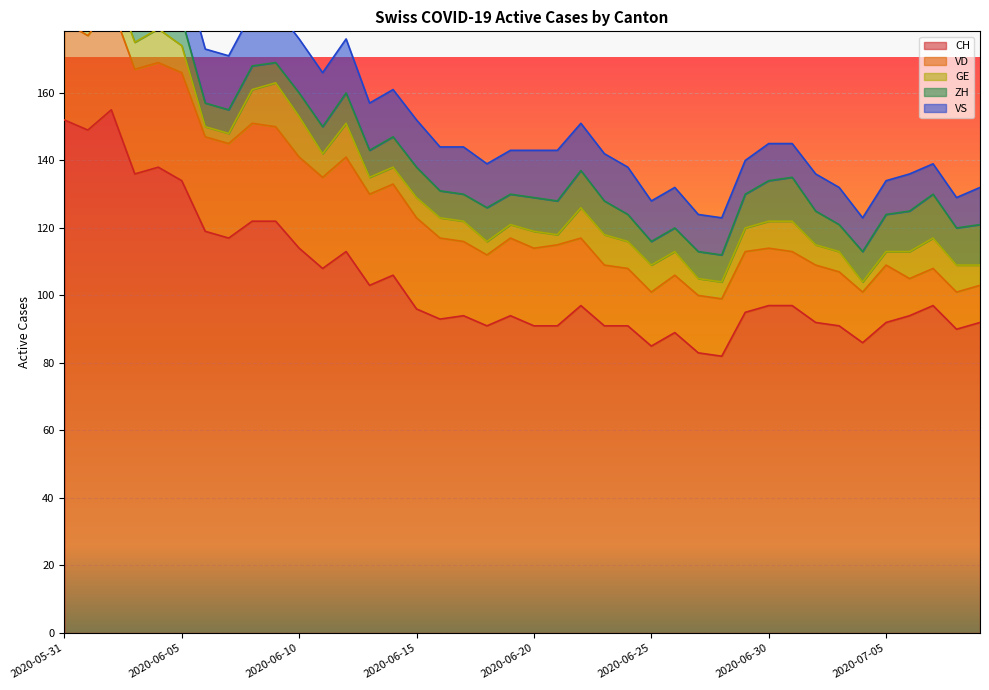

What is the highest value of the CH series?

155